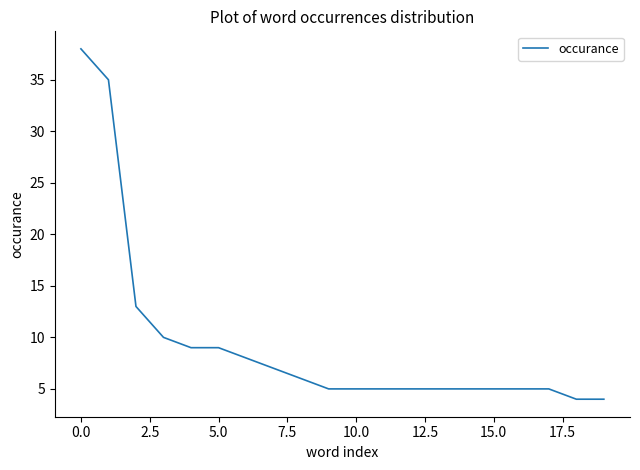

What is the difference between the maximum and minimum values?

34